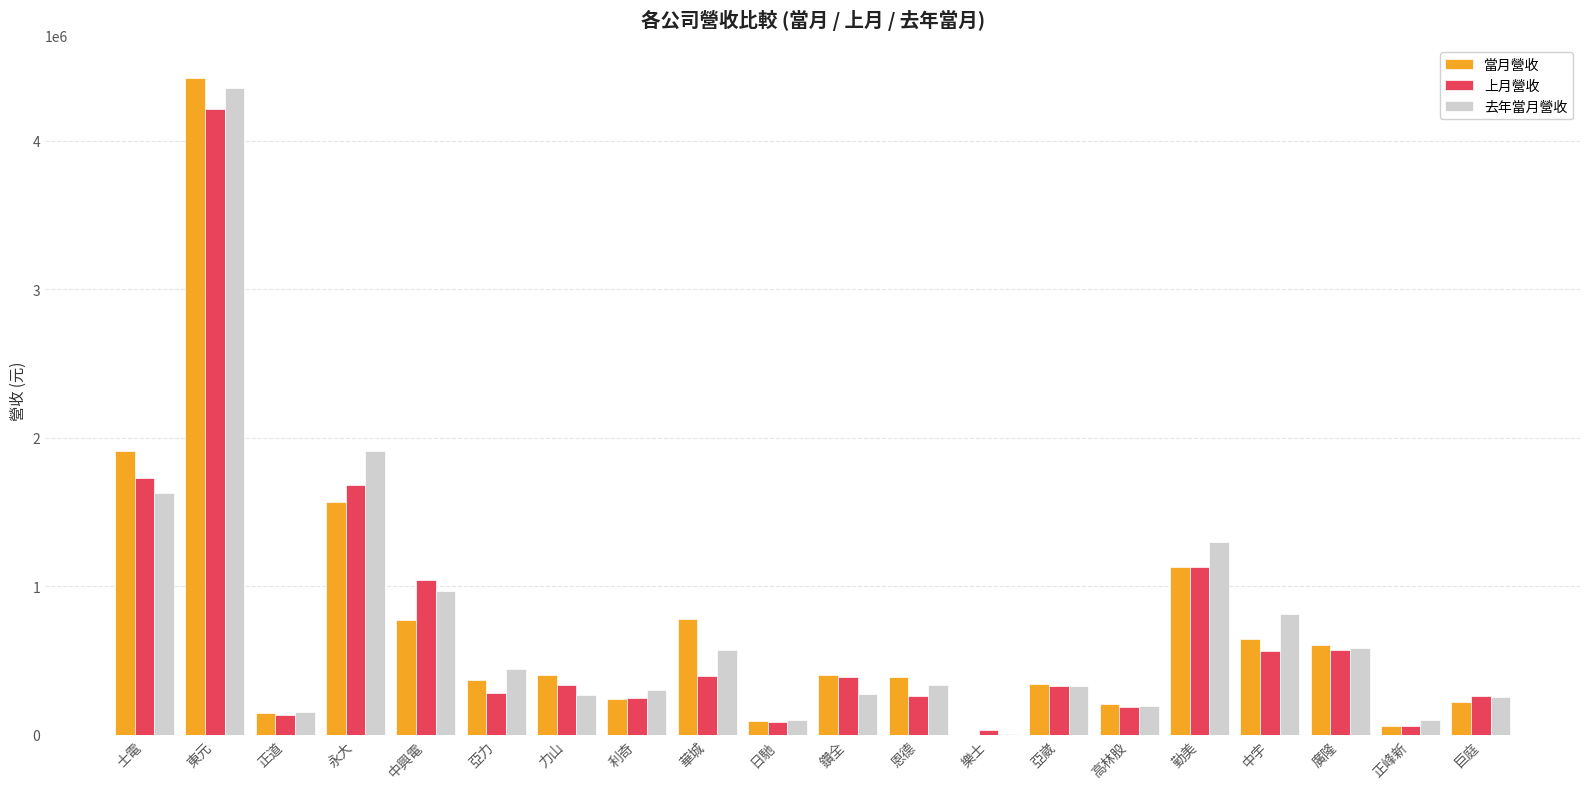

The 上月營收 series shows 328529 at 亞崴. True or false?

True